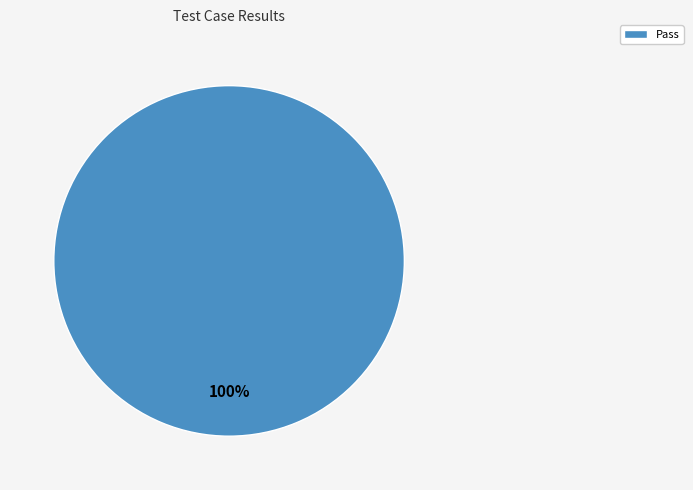

What percentage is the Pass slice, to the nearest percent?

100%